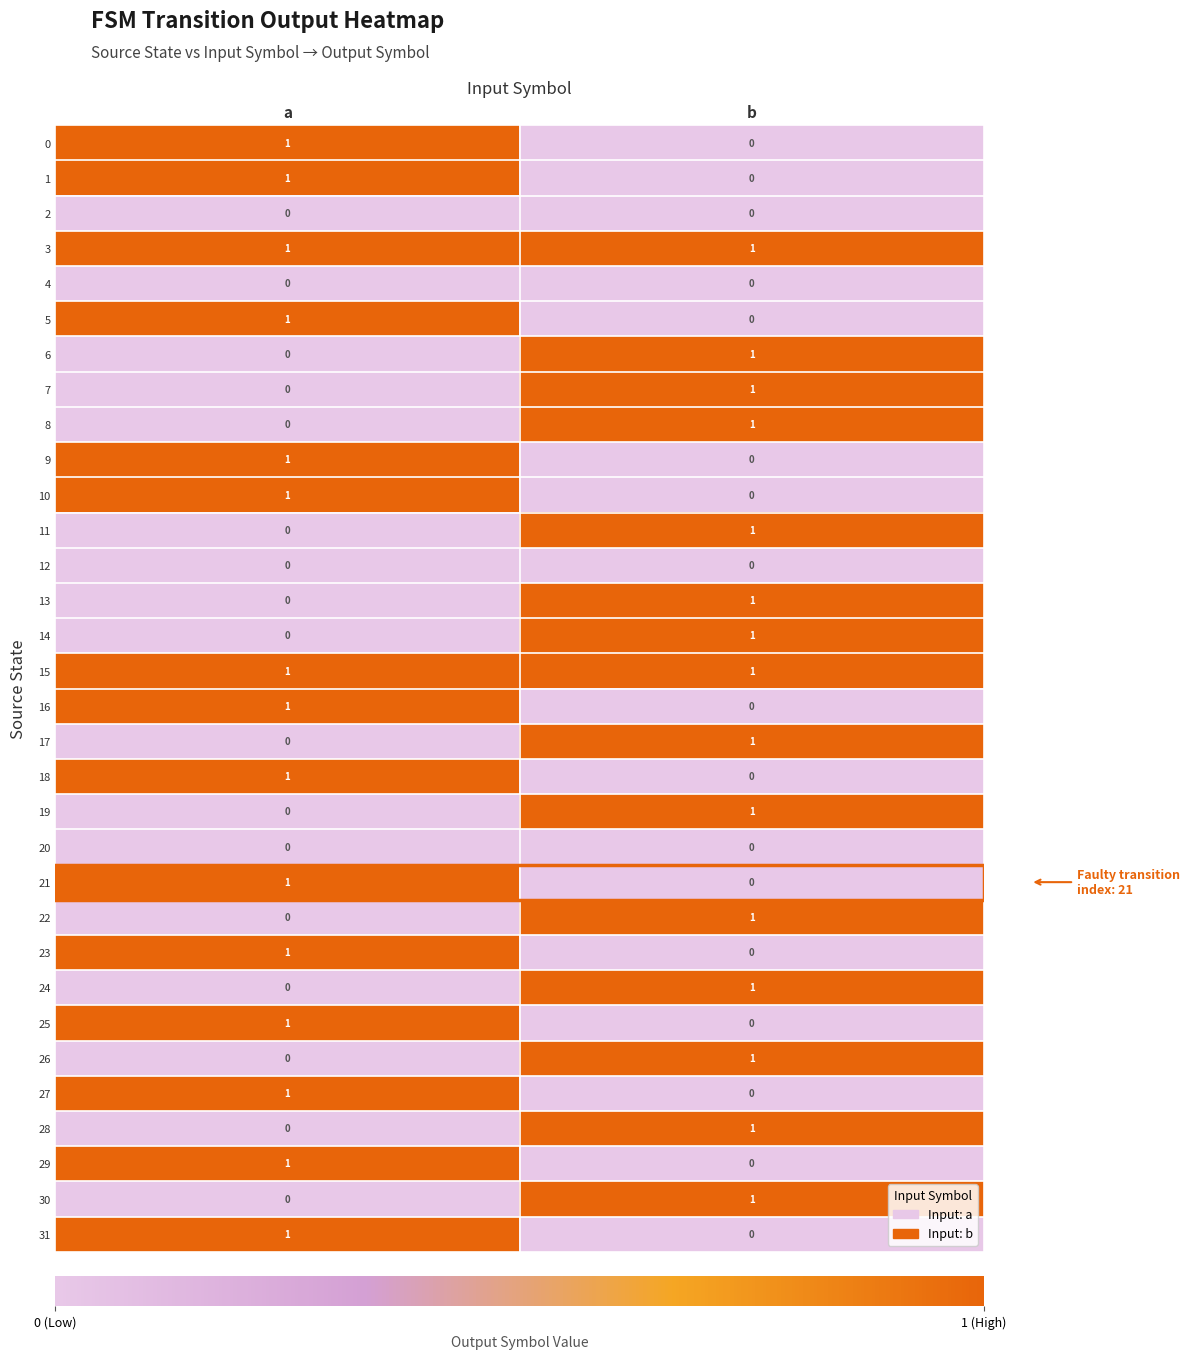

How many values in the 11 series are below 1?

1